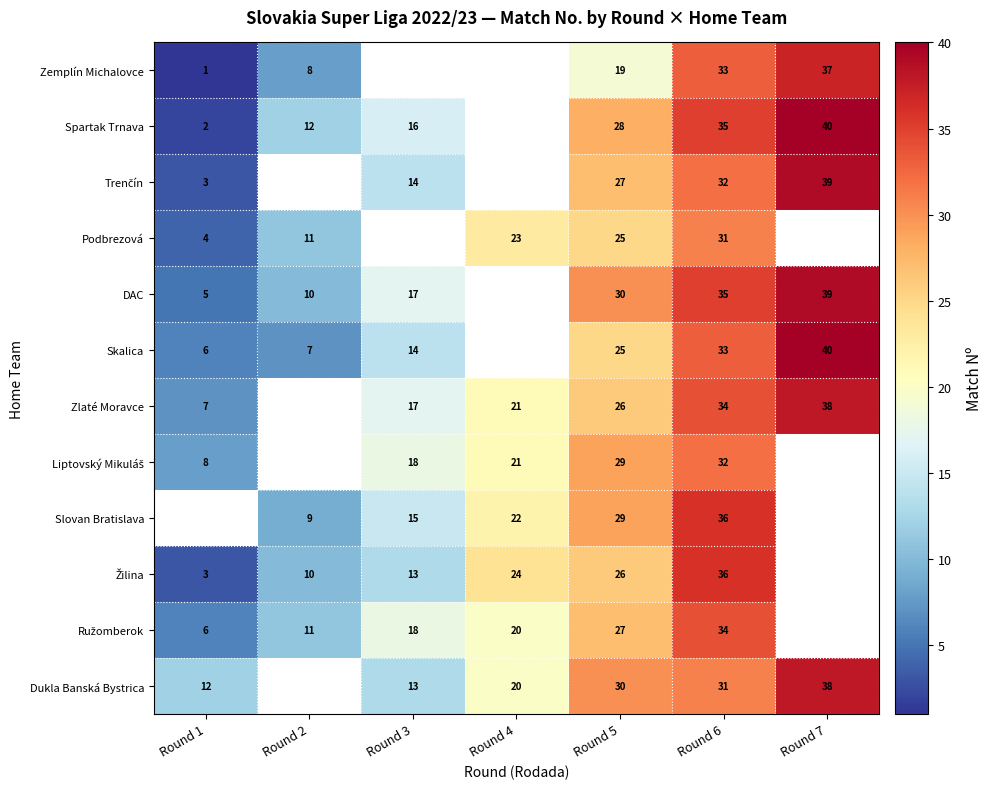

What is the difference between the DAC values at Round 1 and Round 3?

12